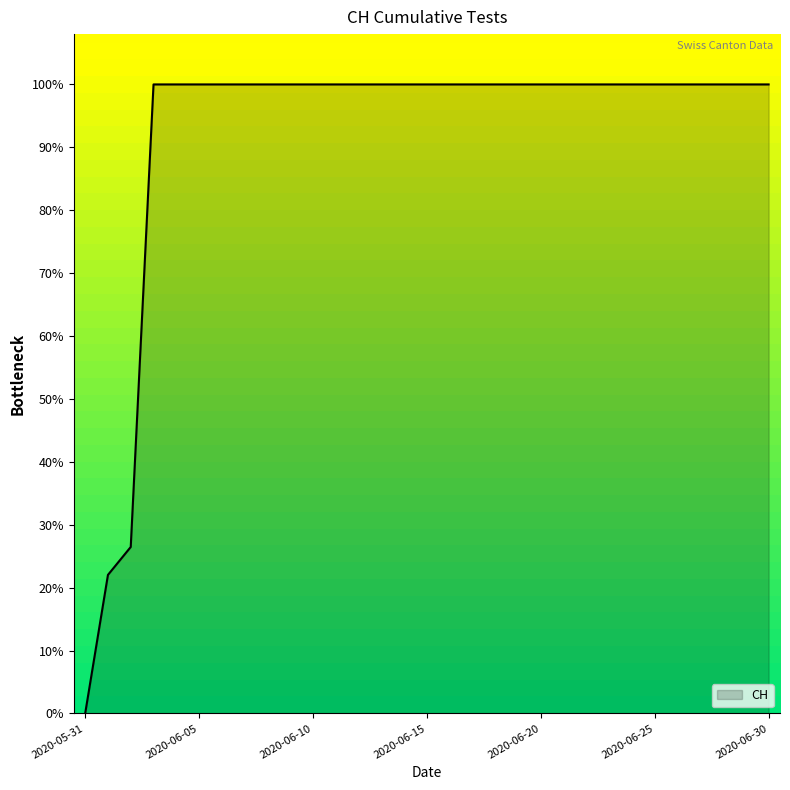

What is the greatest value displayed?

100.0